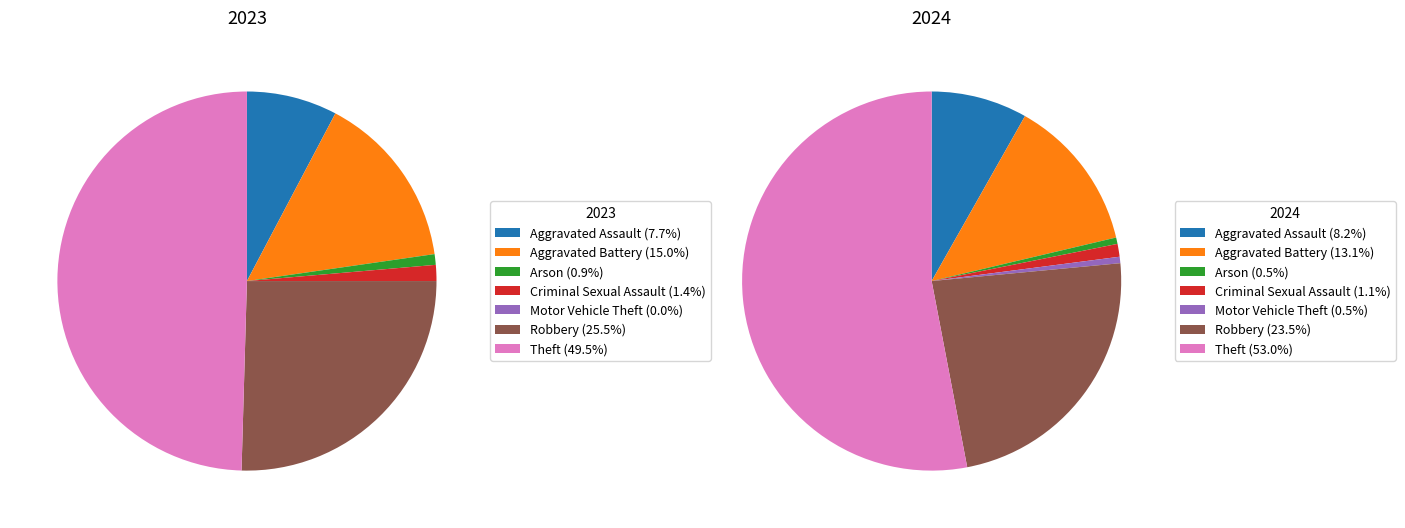

To the nearest percent, what is the combined percentage of values_2023 and 6?

57%